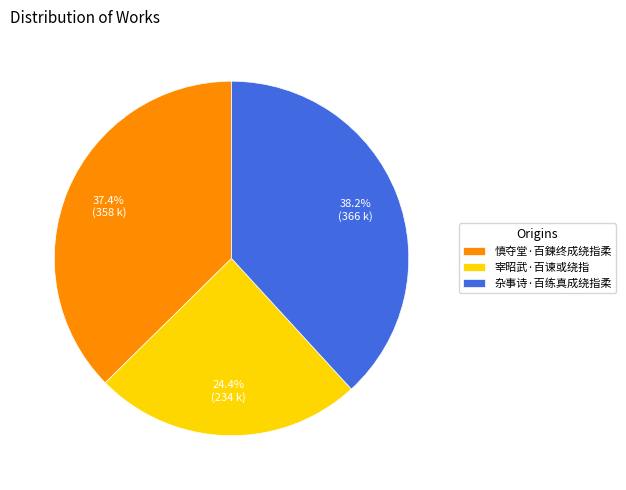

Count the number of slices in the pie.

3